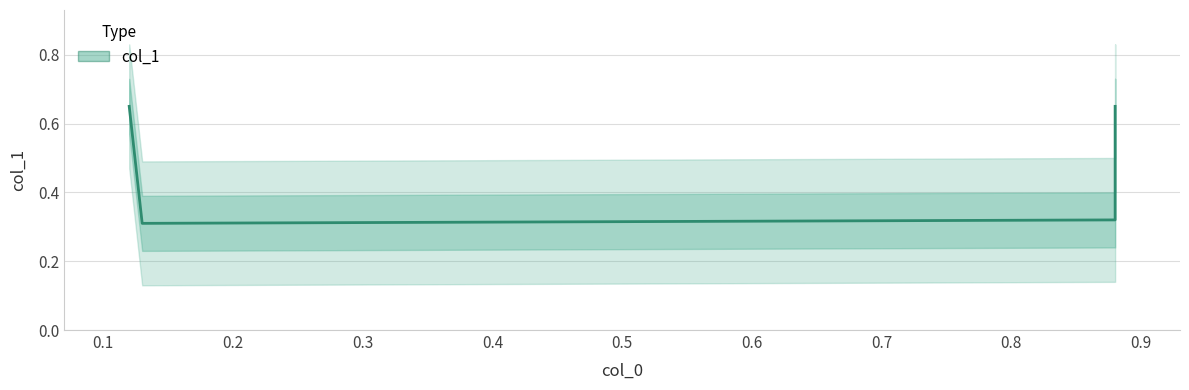

At which label is the value closest to 0?

0.1